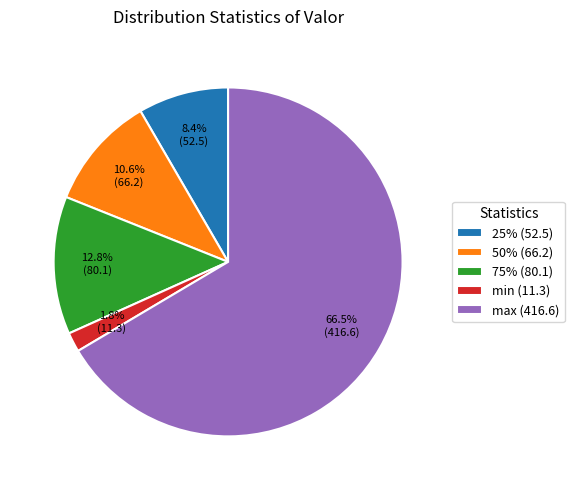

Is it true that 25% (52.5) is 23% of the pie?

False